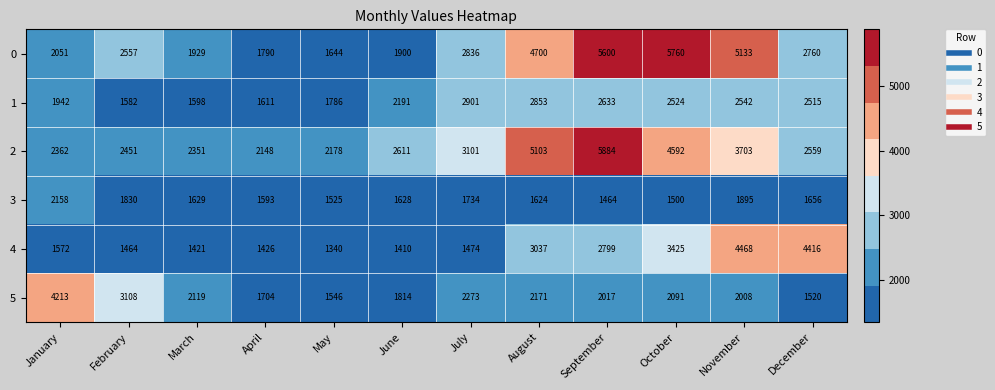

What value does the 3 series have at September?

1464